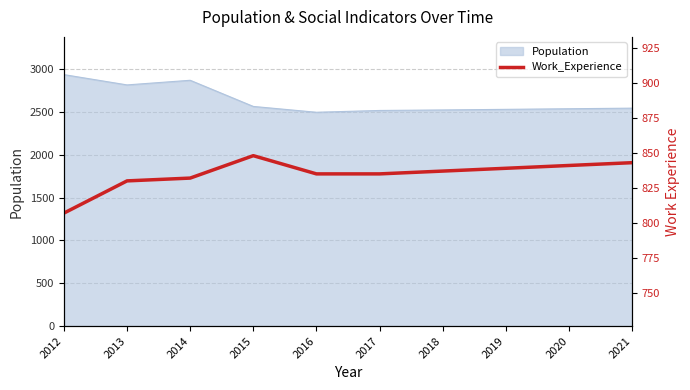

List the labels in order of value, smallest first.

2012, 2013, 2014, 2016, 2017, 2018, 2019, 2020, 2021, 2015